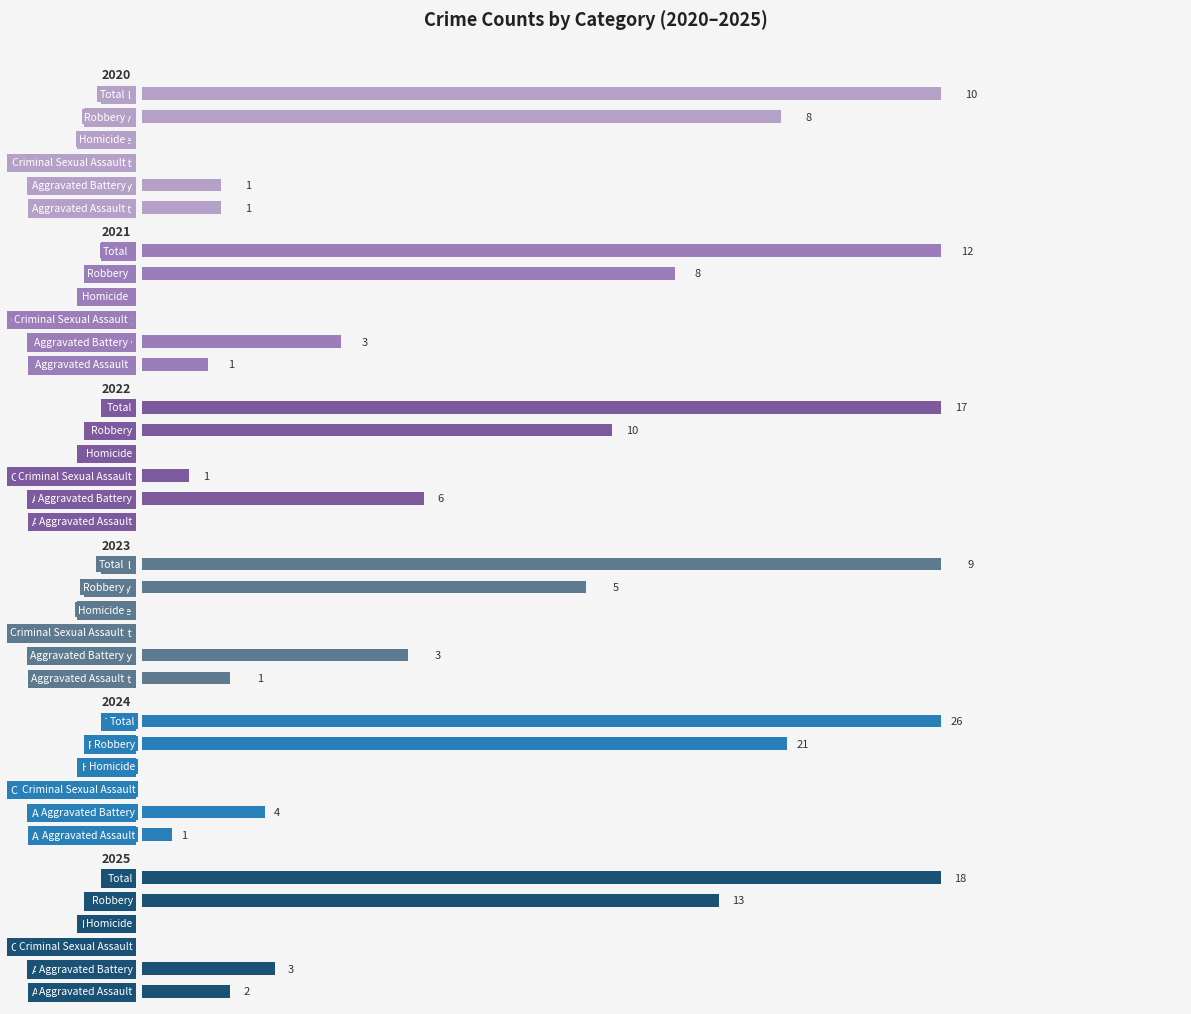

Which label corresponds to the smallest value in the chart?

Criminal Sexual Assault